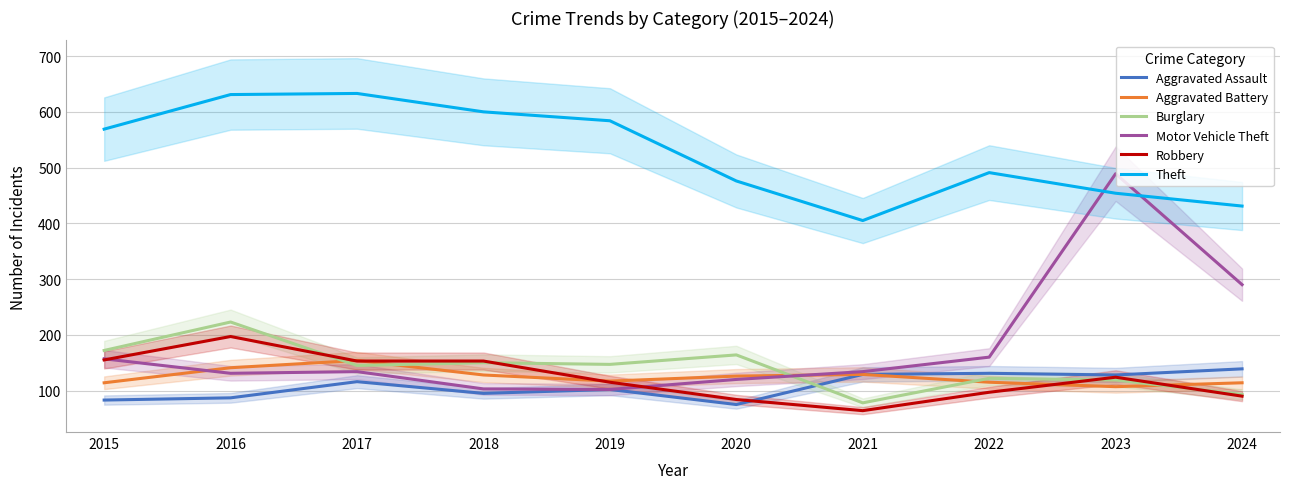

Where is the first local minimum for Burglary?

2017